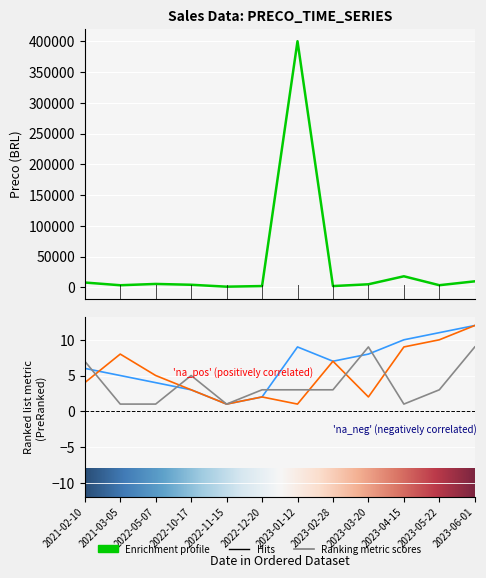

Between 2021-03-05 and 2023-05-22, which is larger?

2023-05-22